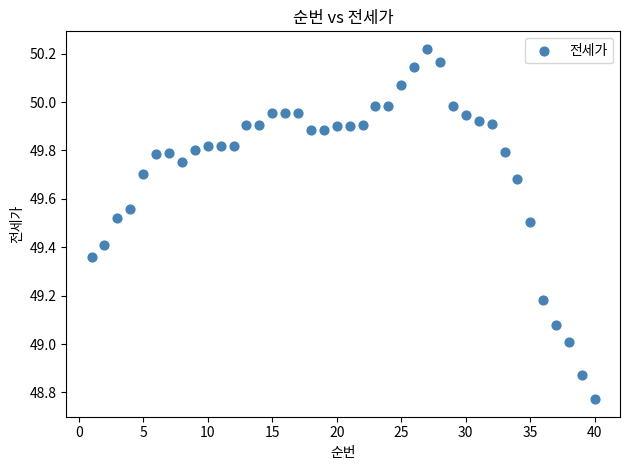

What is the range of X values (max minus min)?

39.0